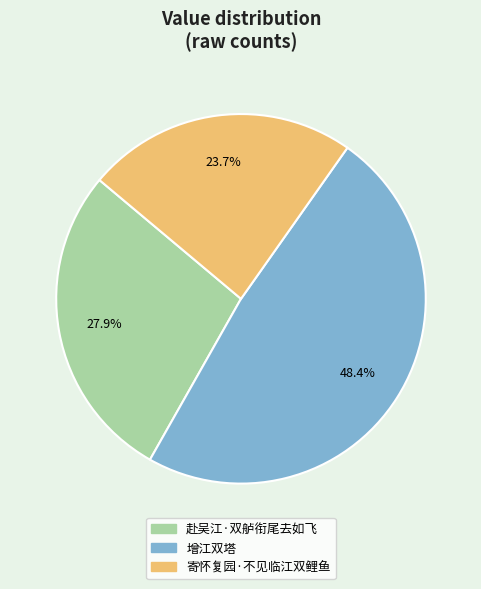

To the nearest percent, what is the difference between the largest and smallest slice percentages?

25%